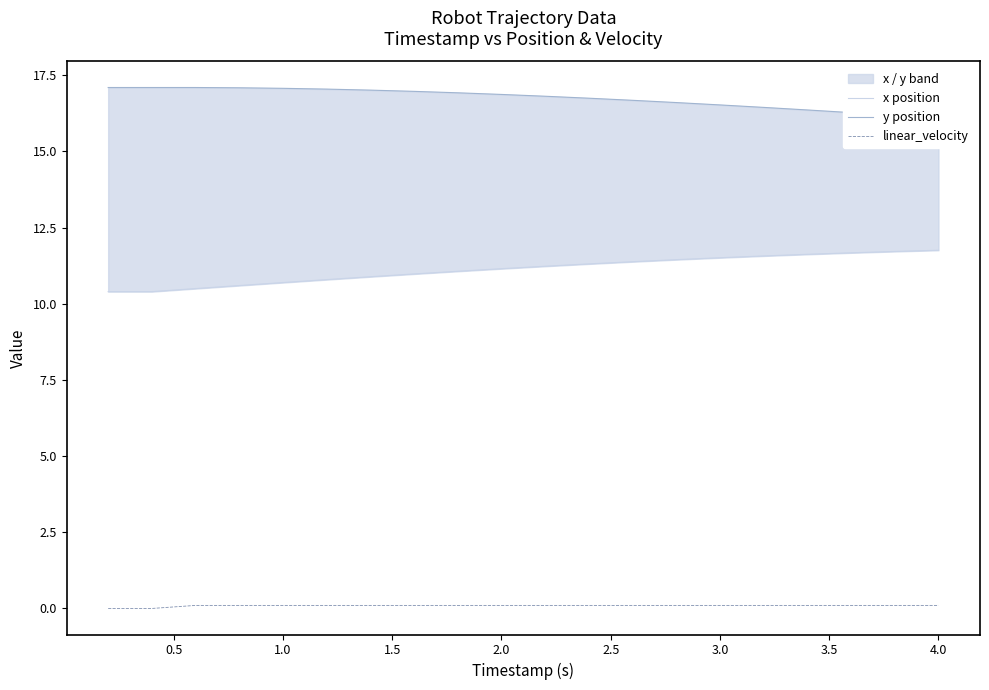

True or false: linear_velocity has a value of 0.1 at 3.0.

True